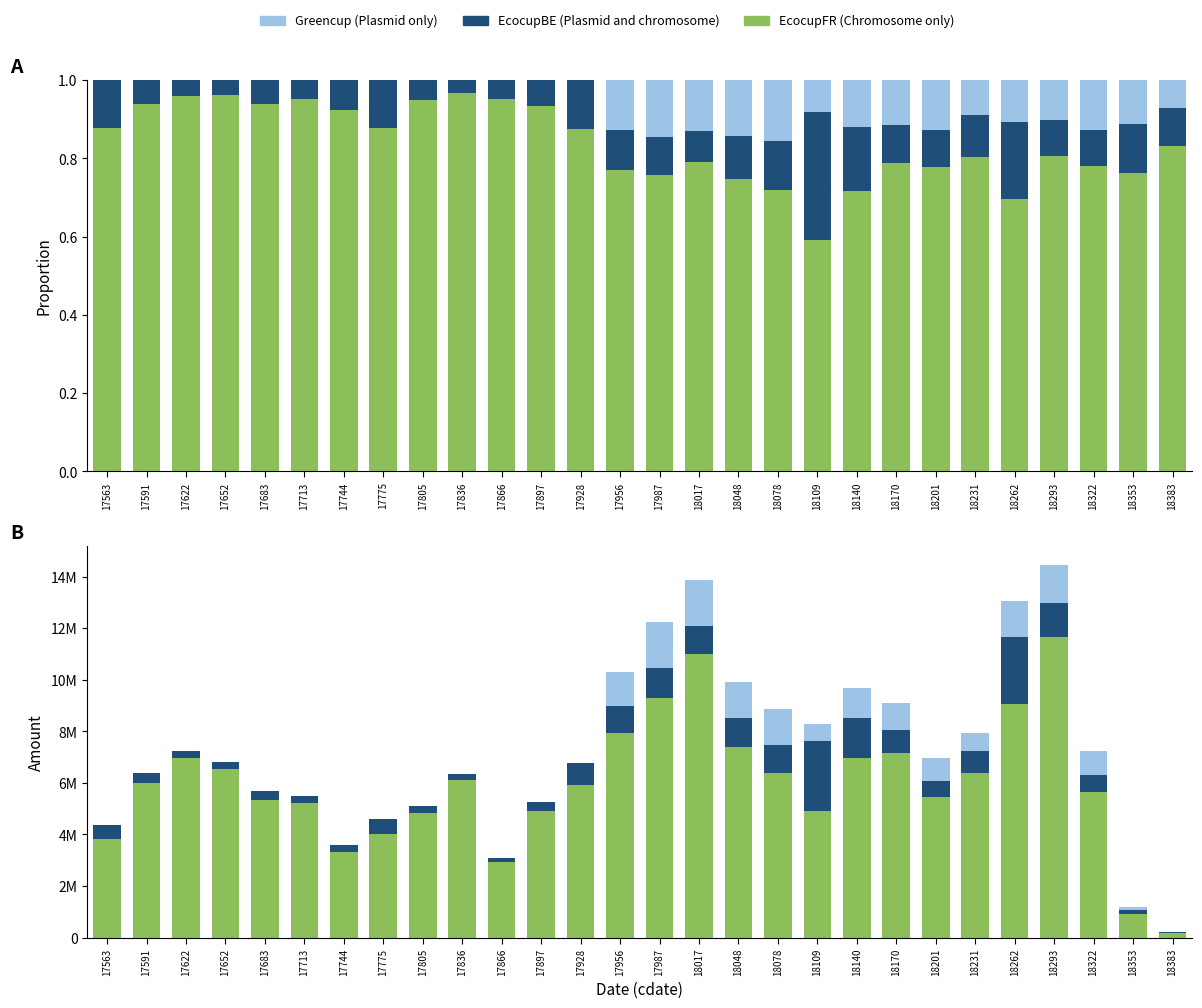

Which series has the widest spread of values?

EcocupFR